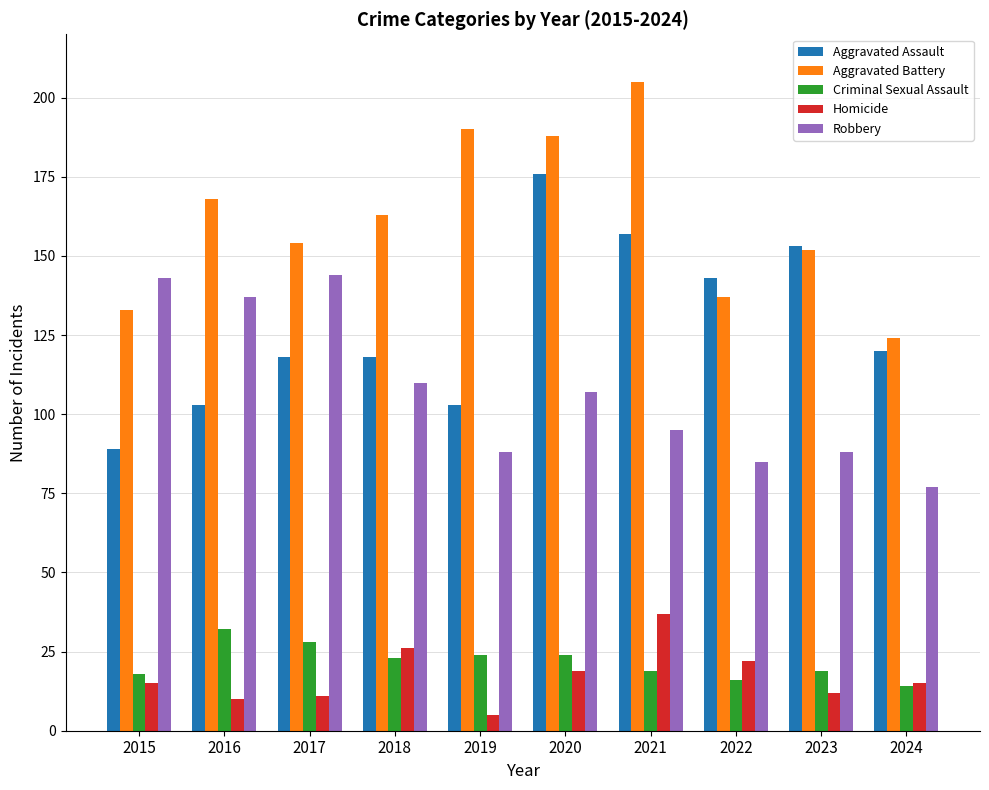

Reading left to right, transcribe all the data shown in this chart.

Aggravated Assault: 89	103	118	118	103	176	157	143	153	120
Aggravated Battery: 133	168	154	163	190	188	205	137	152	124
Criminal Sexual Assault: 18	32	28	23	24	24	19	16	19	14
Homicide: 15	10	11	26	5	19	37	22	12	15
Robbery: 143	137	144	110	88	107	95	85	88	77